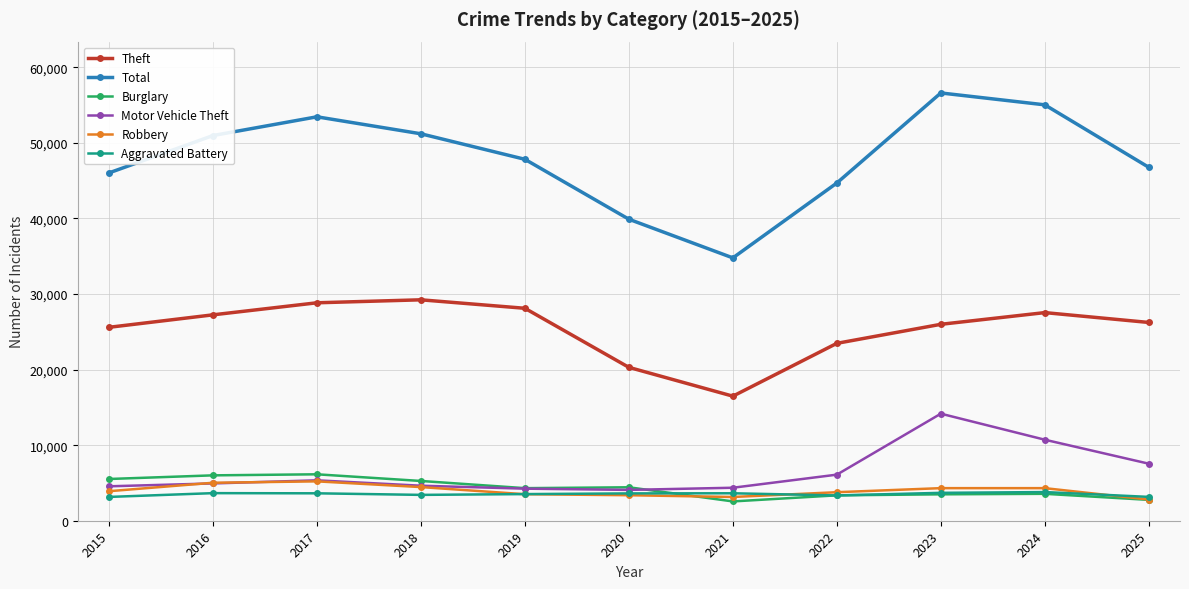

True or false: Burglary and Robbery intersect in this chart.

True